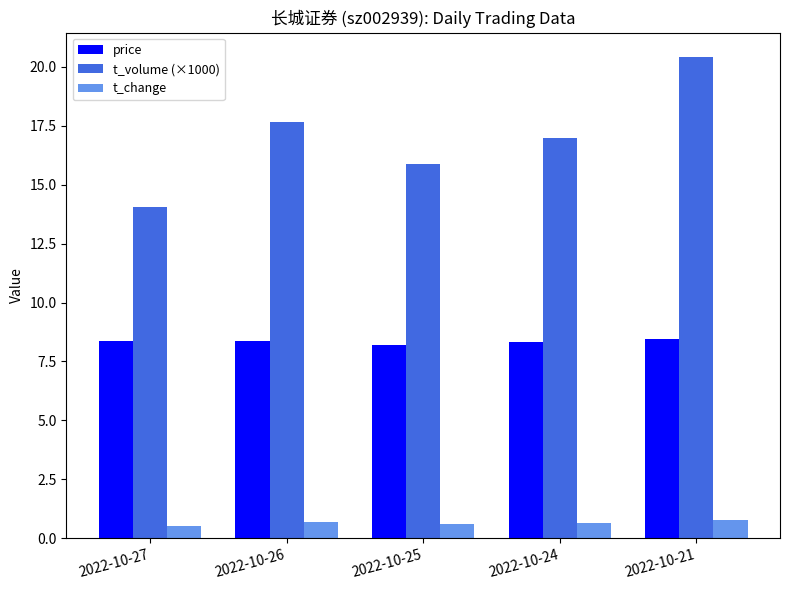

What value does the price series have at 2022-10-26?

8.4